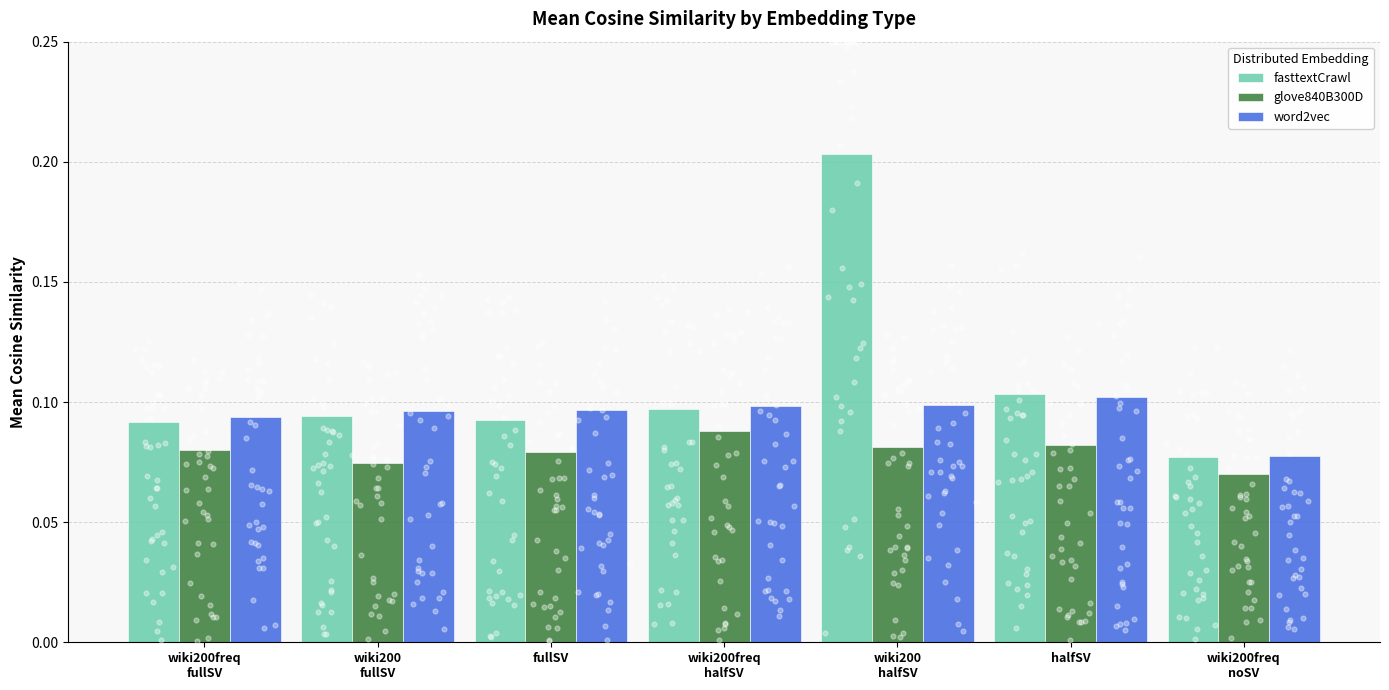

Which series has the largest Y range (max minus min)?

fasttextCrawl